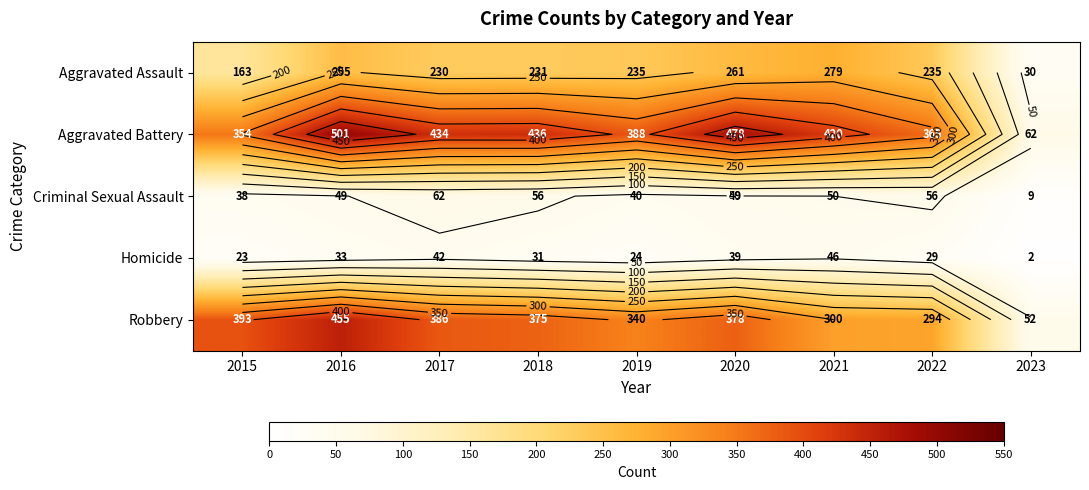

What is the greatest value displayed?

501